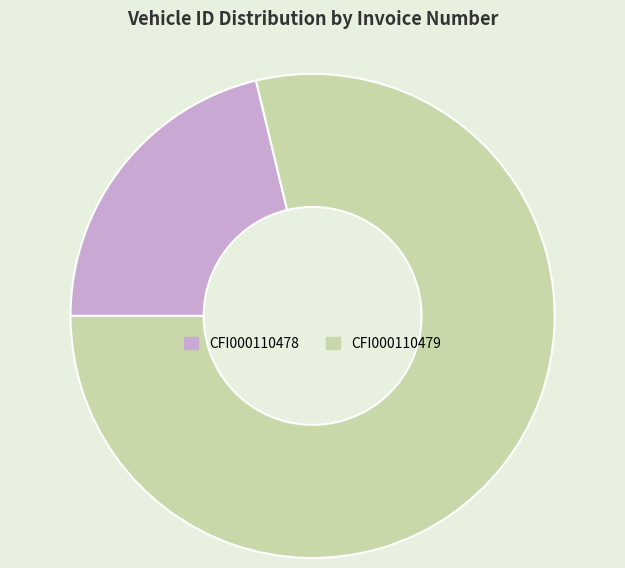

Is it true that CFI000110479 is 79% of the pie?

True